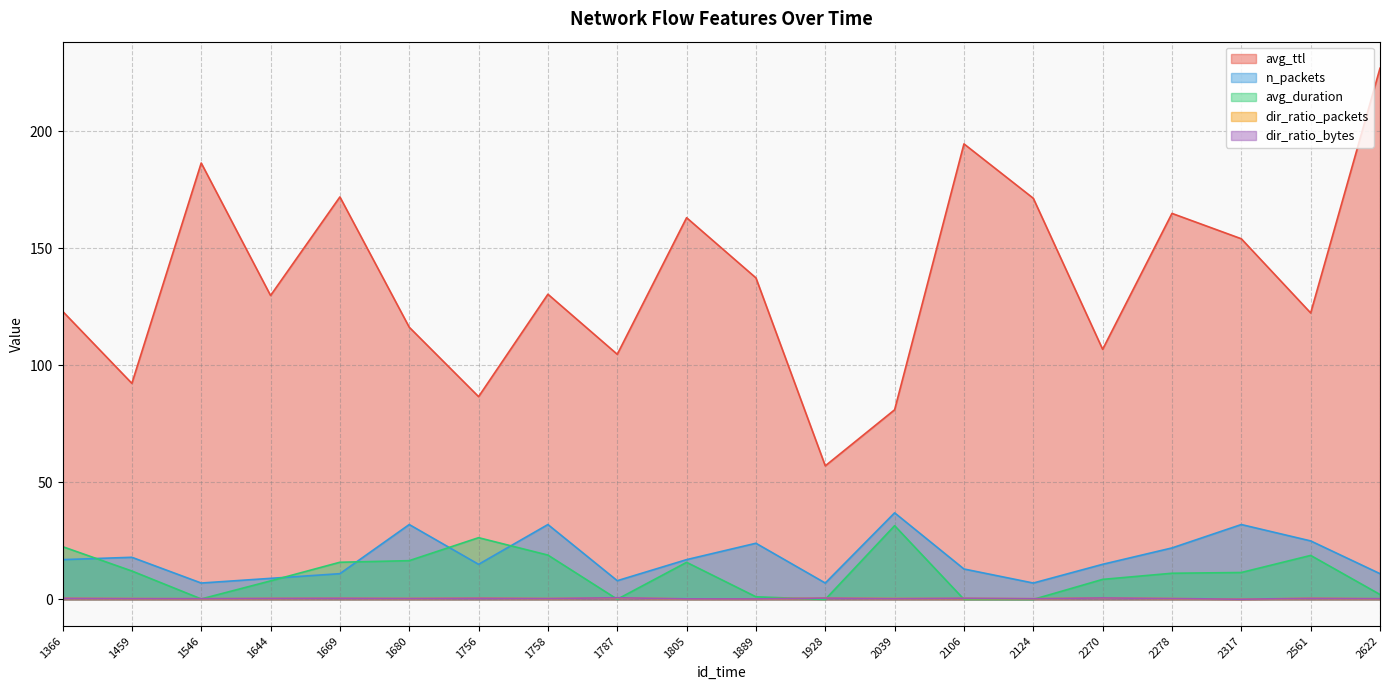

The value of n_packets at 2278 is 22.0. True or false?

True